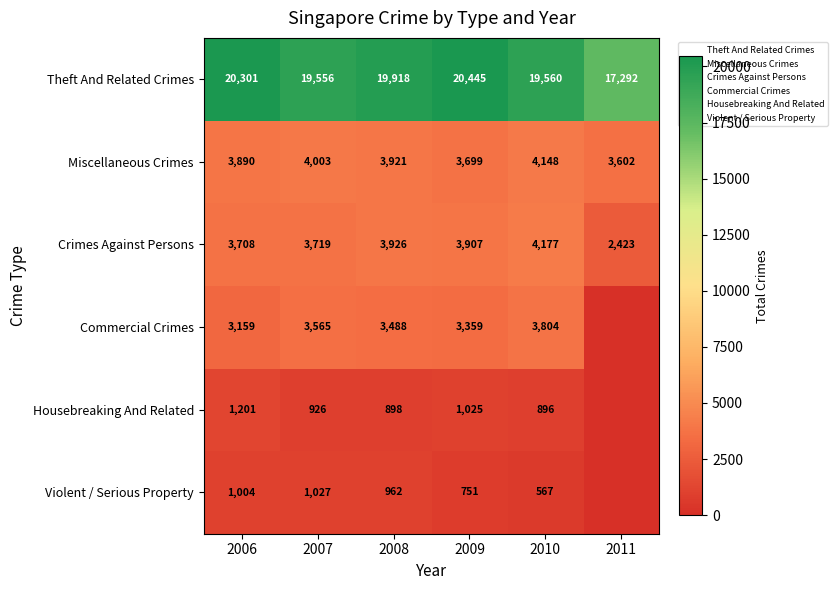

Rank the series by their maximum value, from lowest to highest.

Violent / Serious Property, Housebreaking And Related, Commercial Crimes, Miscellaneous Crimes, Crimes Against Persons, Theft And Related Crimes